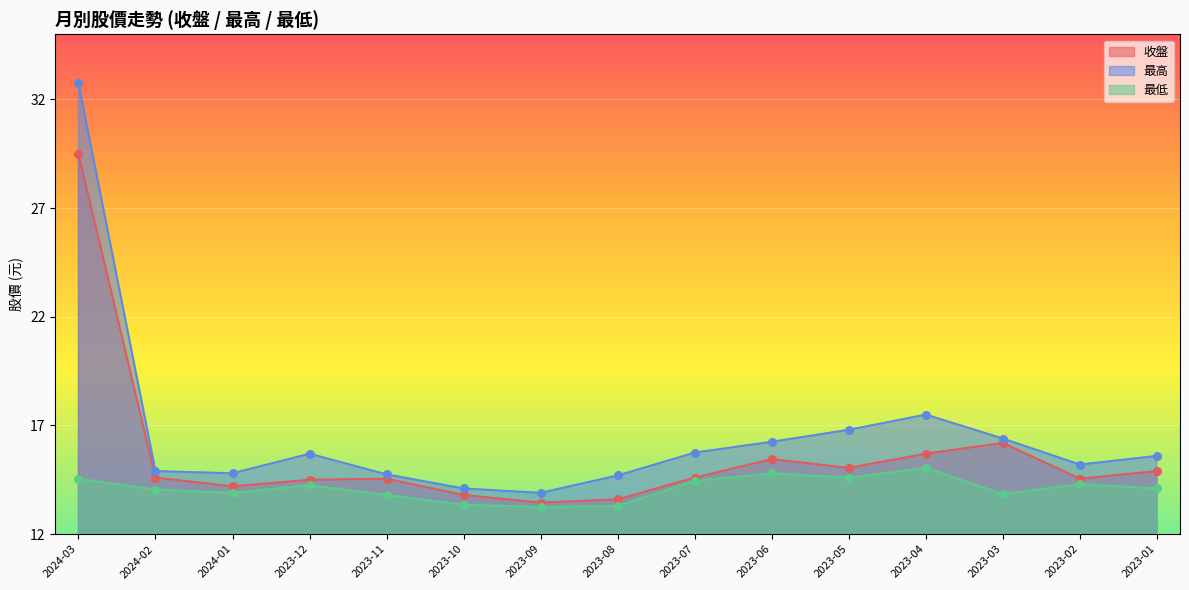

What are all the series names shown in the legend?

收盤, 最高, 最低